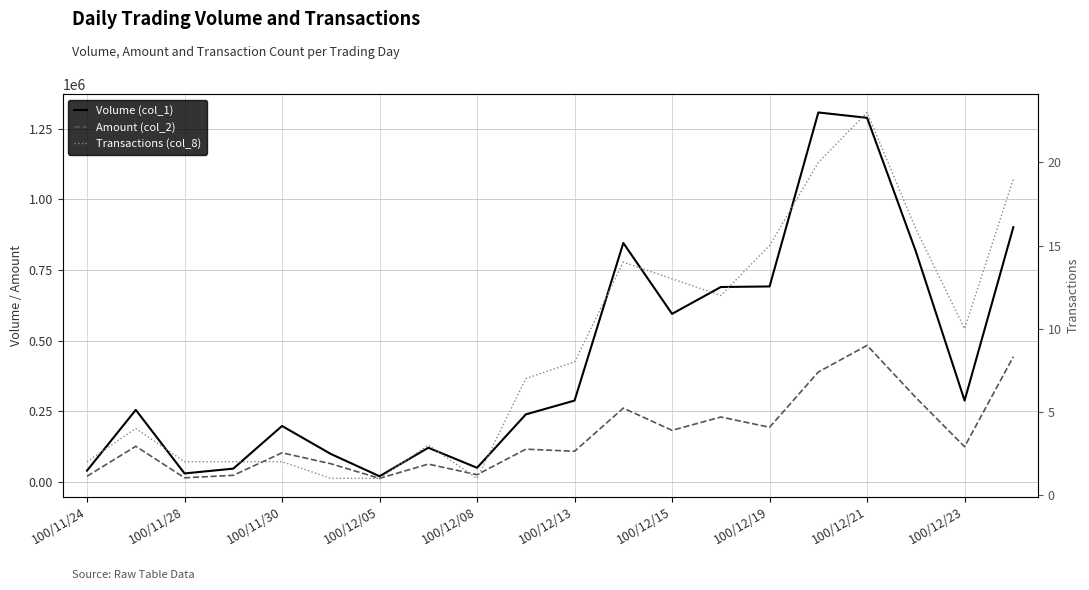

How many lines are shown in the chart?

3